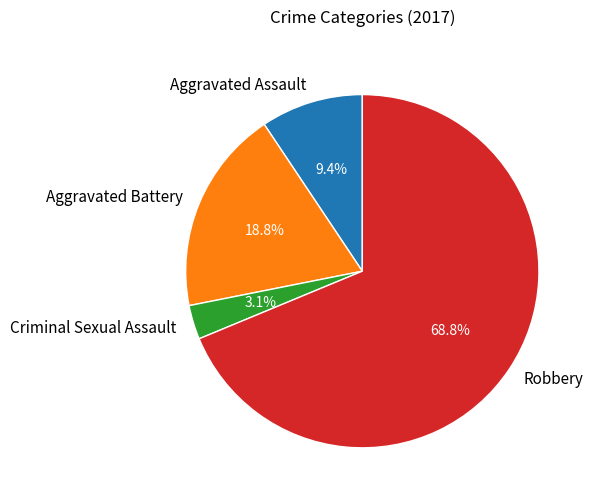

To the nearest percent, what portion does Aggravated Assault represent?

9%